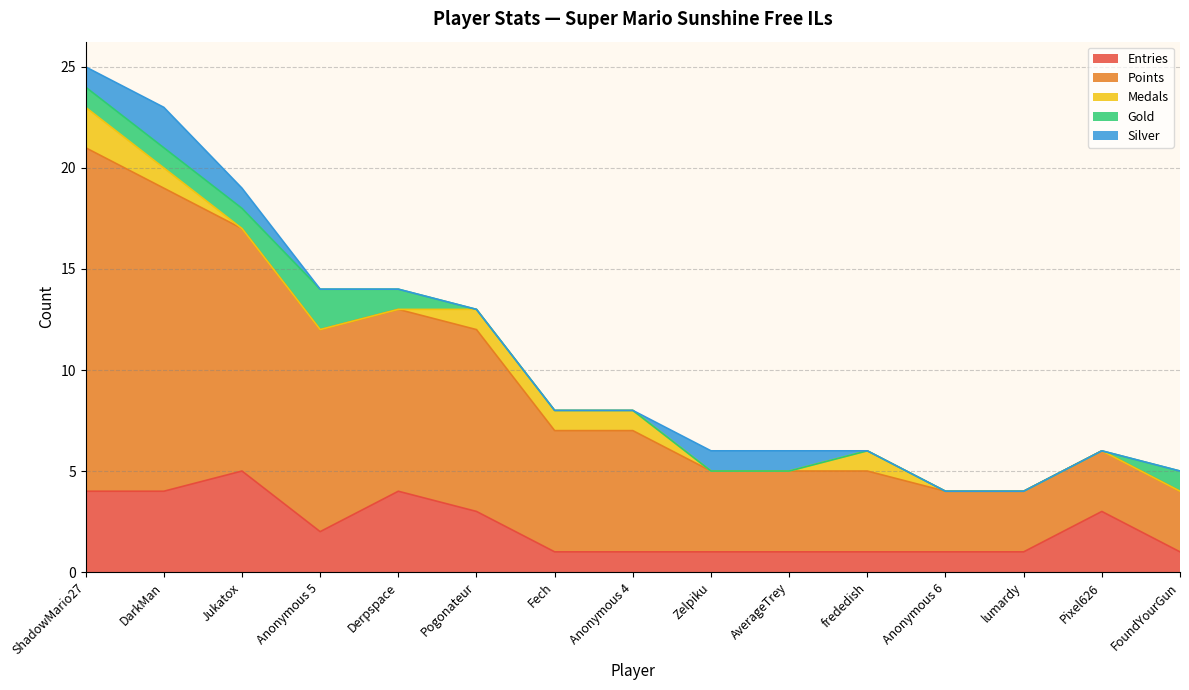

What is the maximum value shown in the chart?

17